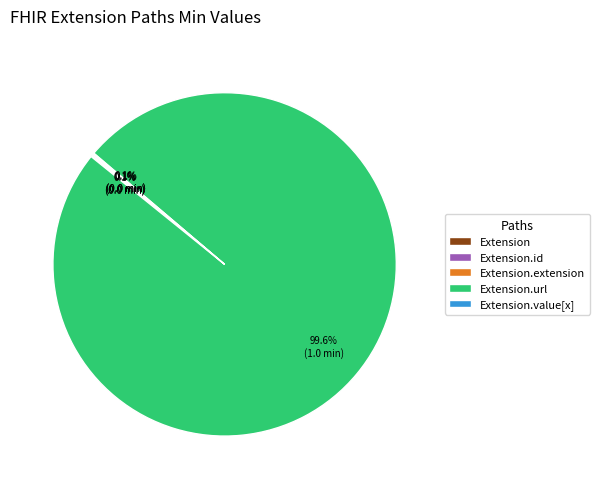

Is there any slice that represents more than half of the pie?

Yes